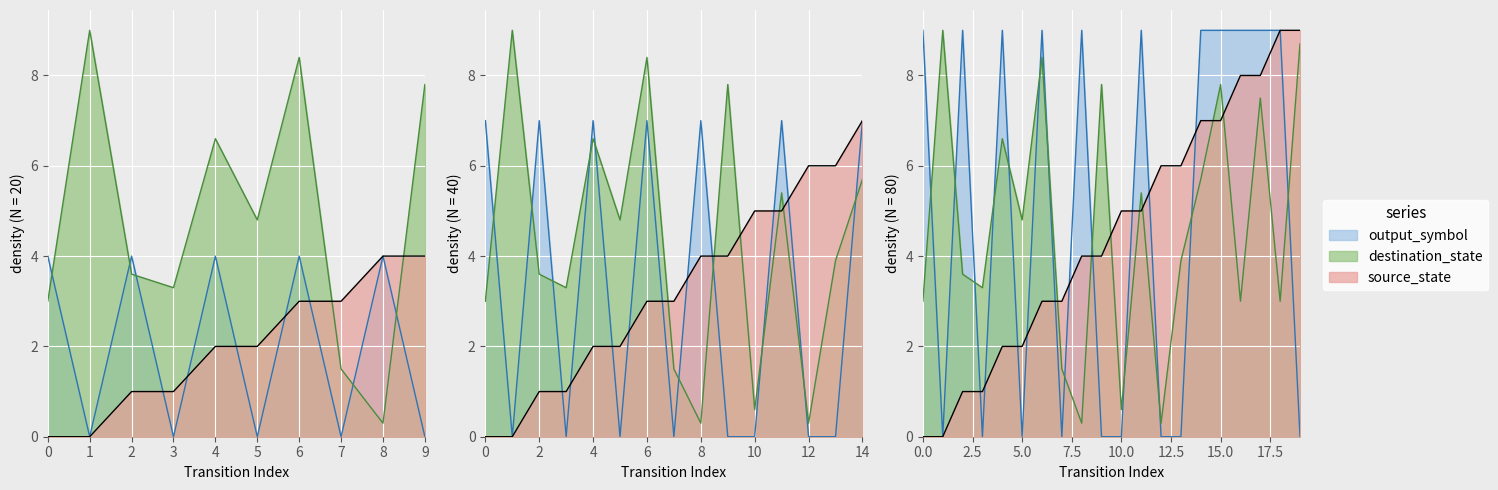

True or false: source_state has more than 2 interior local peaks.

False